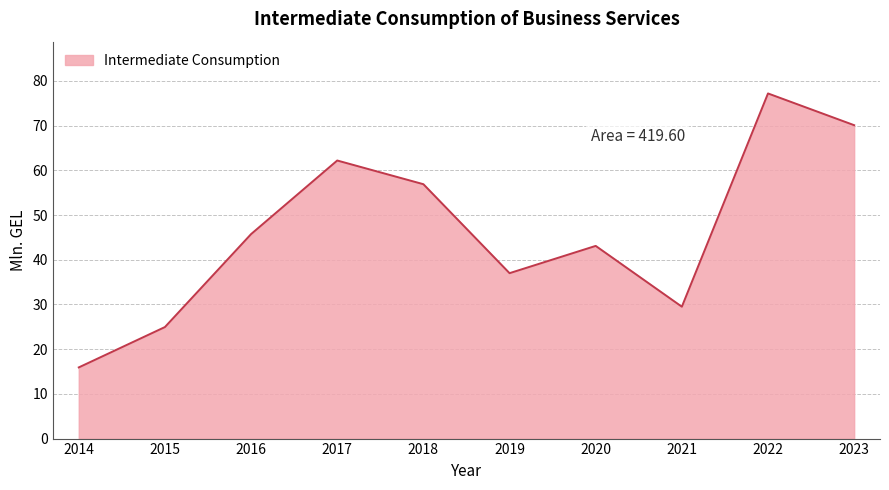

The chart shows a value of 37.0 at 2019. True or false?

True